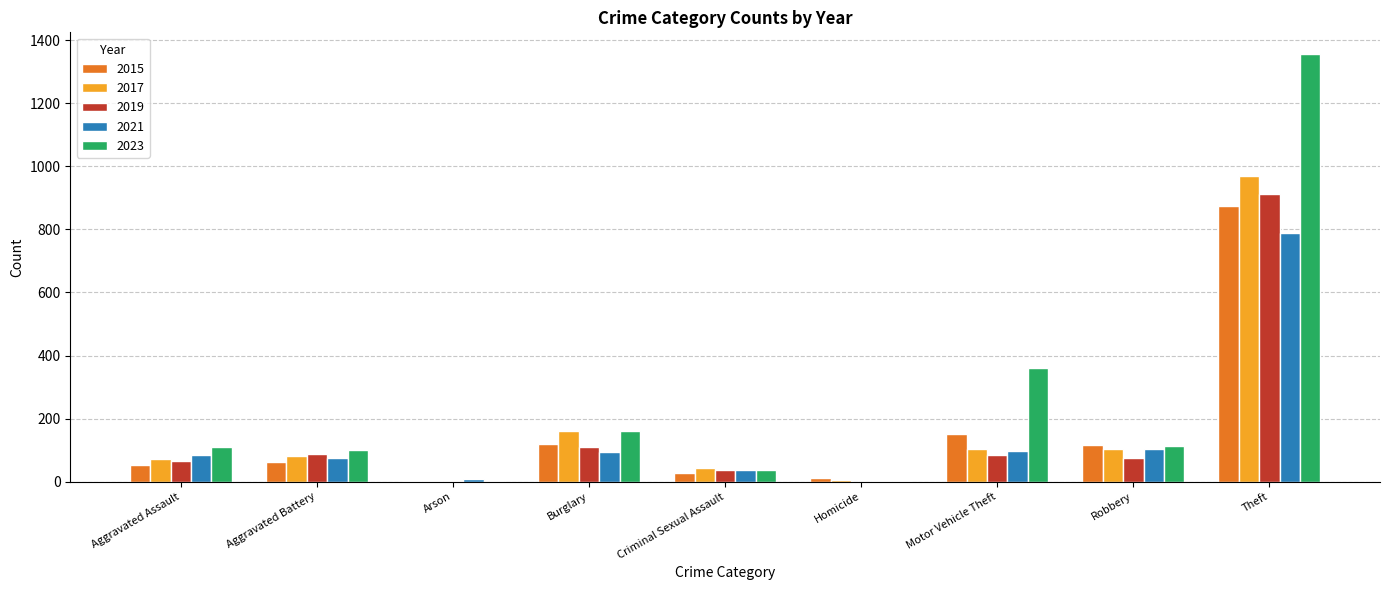

What is the total value across all series at Burglary?

648